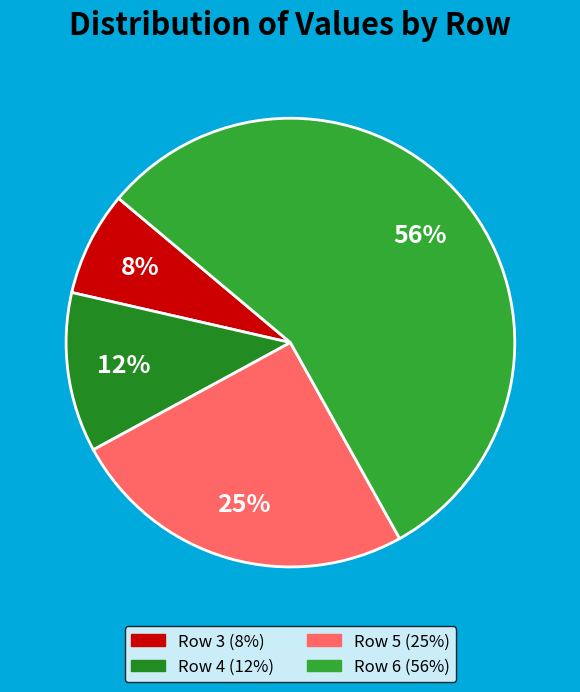

Which slice is the smallest?

Row 3